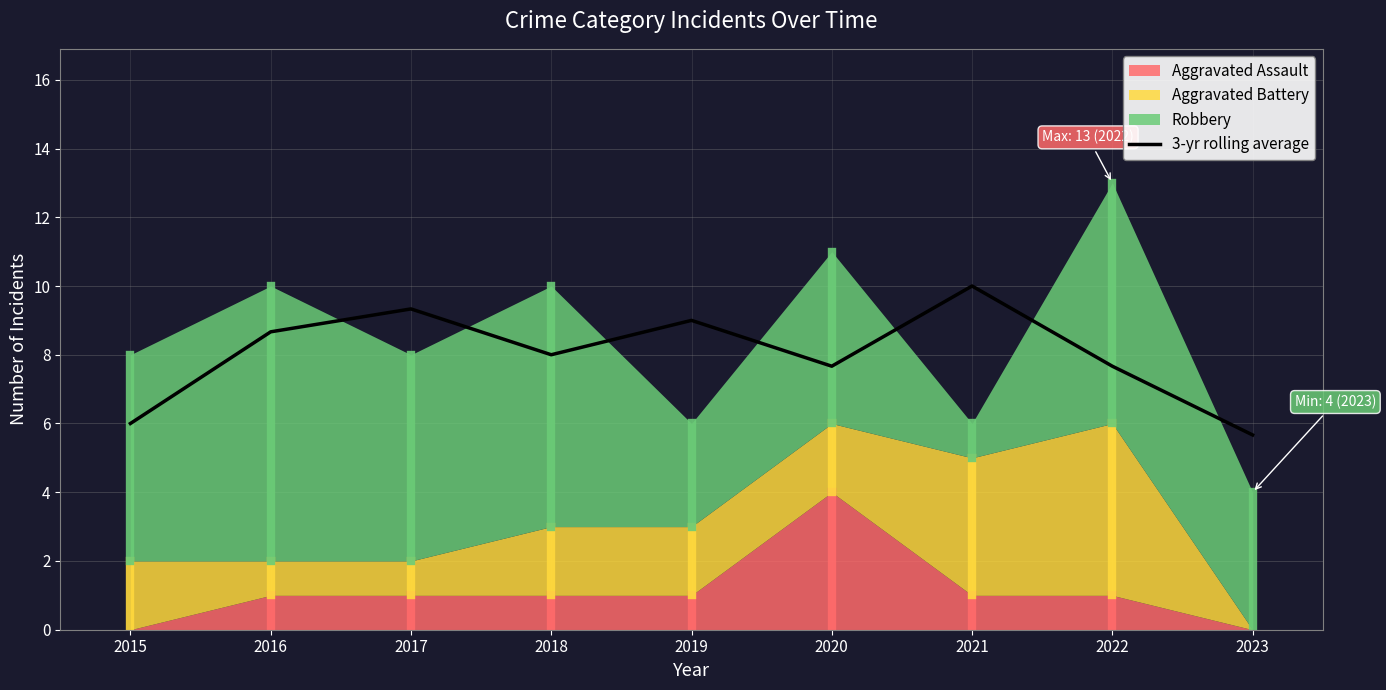

Reading left to right, what are all the values shown in this chart?

6.0	8.7	9.3	8.0	9.0	7.7	10.0	7.7	5.7